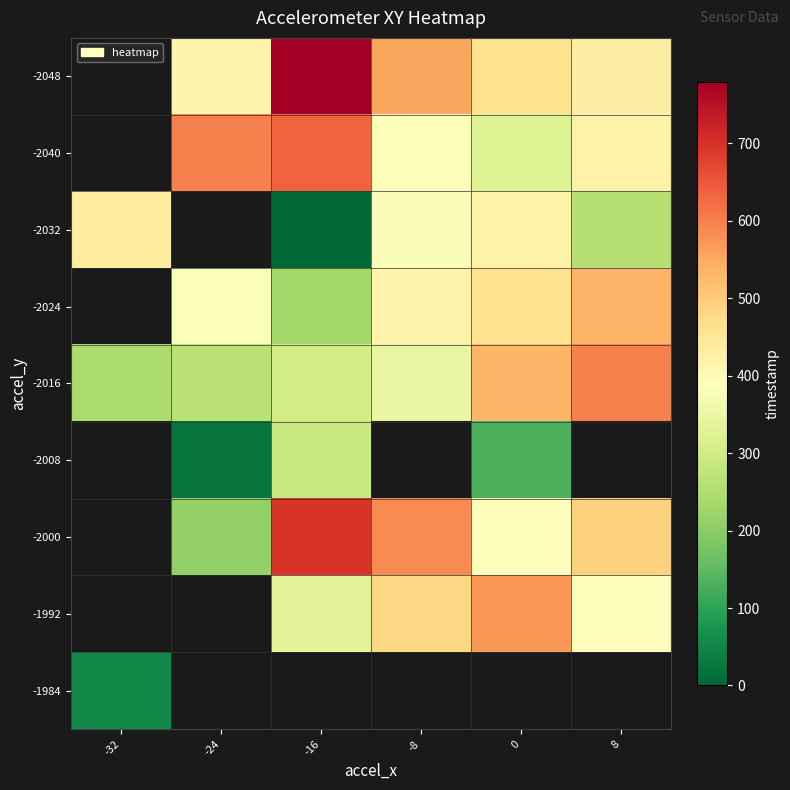

At which category does the chart reach its minimum across all series?

-16